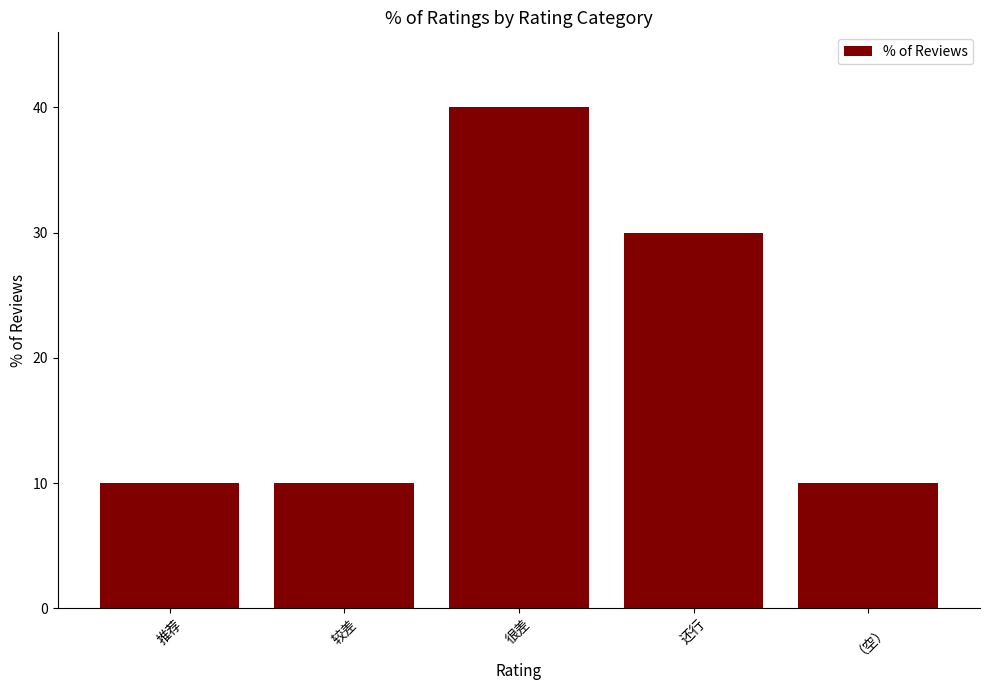

What is the minimum value shown in the chart?

10